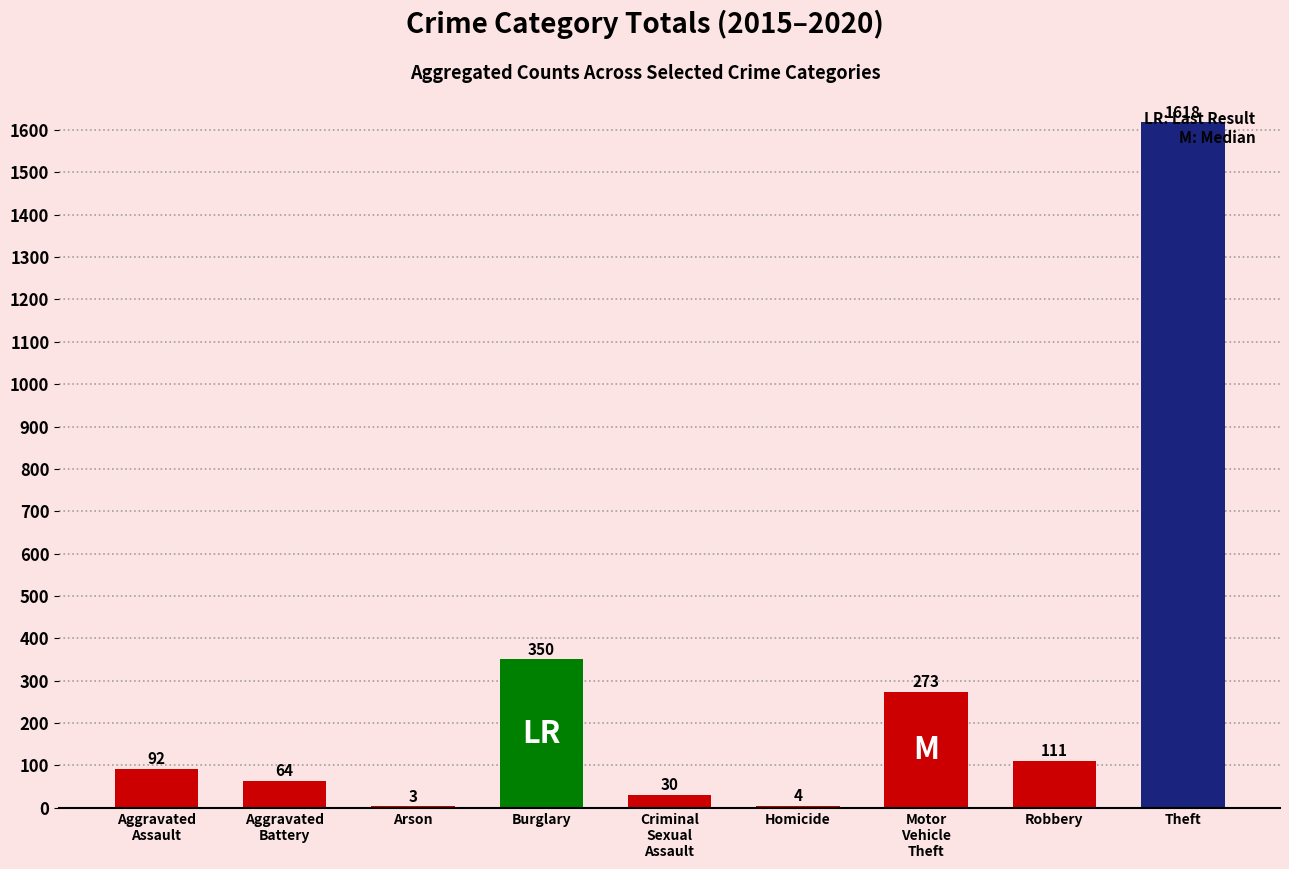

Count the number of data series in this chart.

1